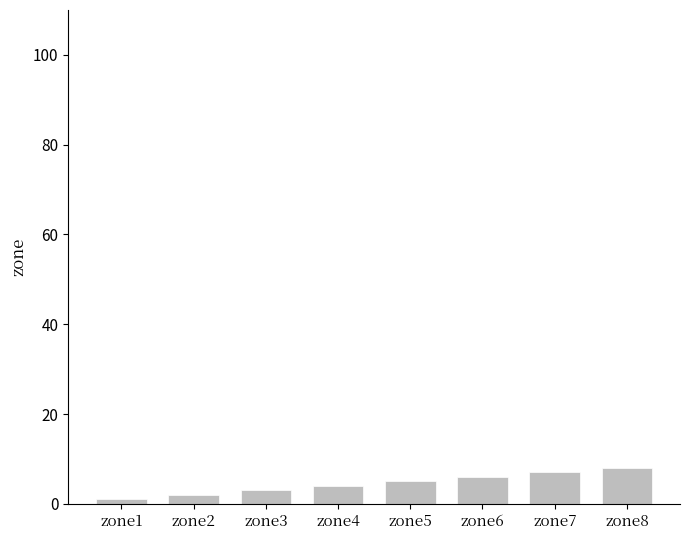

Rank the categories by value from highest to lowest.

zone8, zone7, zone6, zone5, zone4, zone3, zone2, zone1